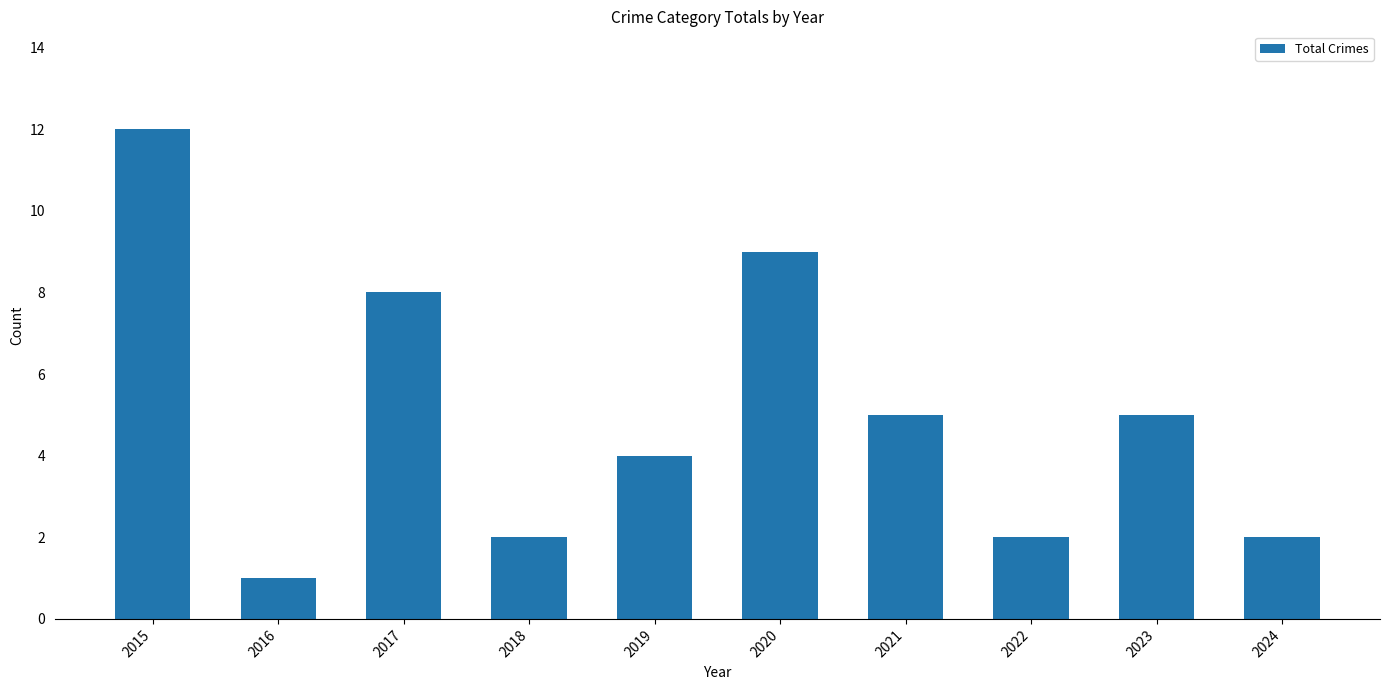

How many bars are there in total?

10